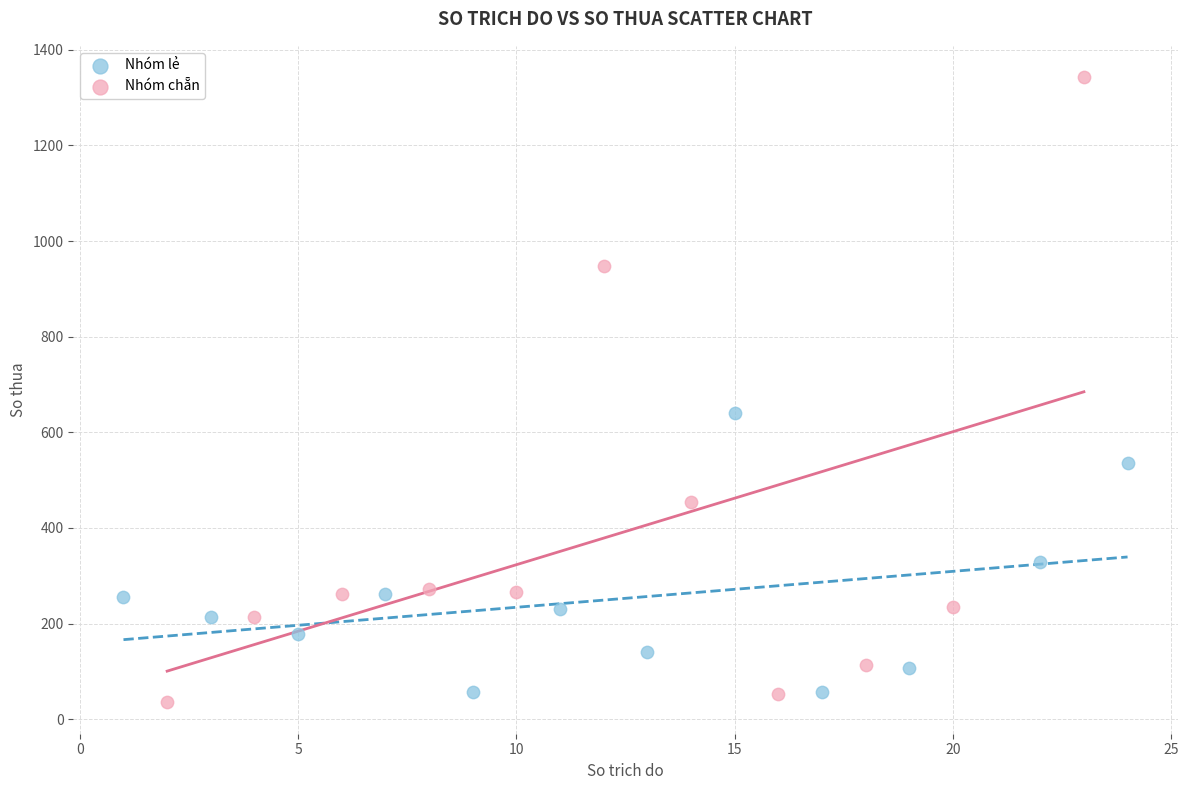

Which series reaches the maximum Y coordinate?

Nhóm chẵn